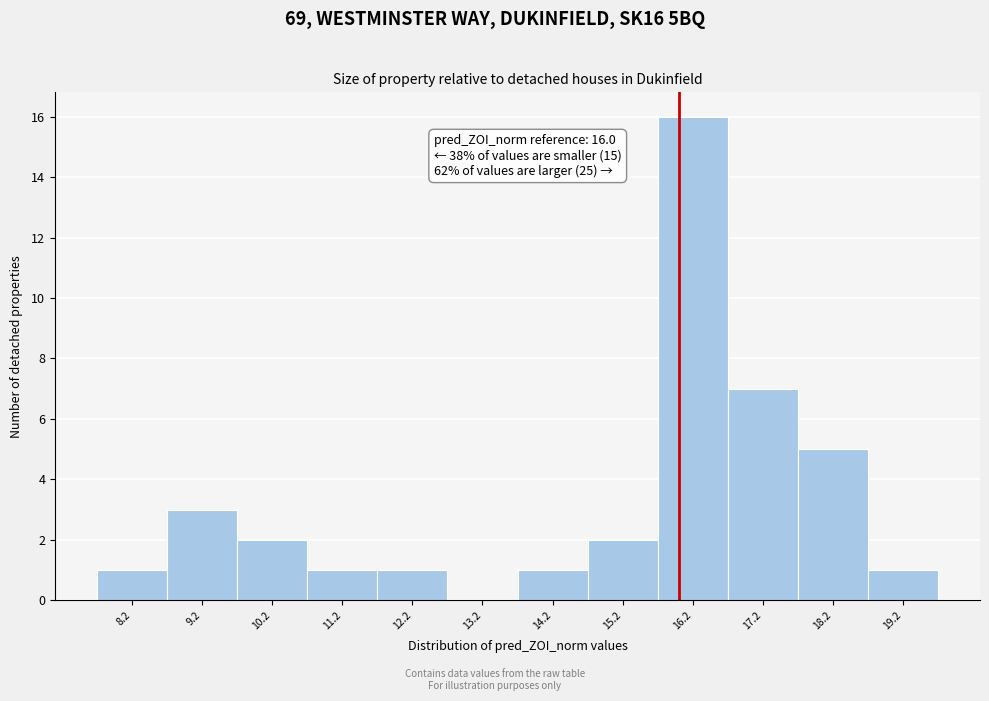

Which range on the x-axis has the tallest bar?

15.7 to 16.7